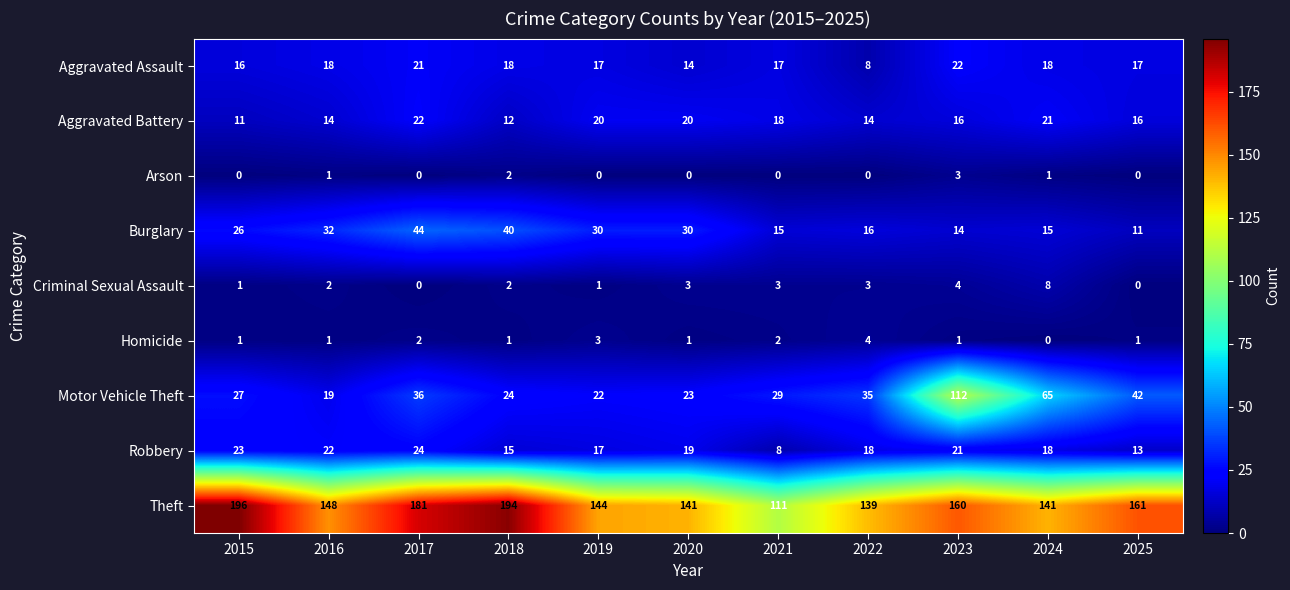

Which label corresponds to the largest value in the chart?

2015